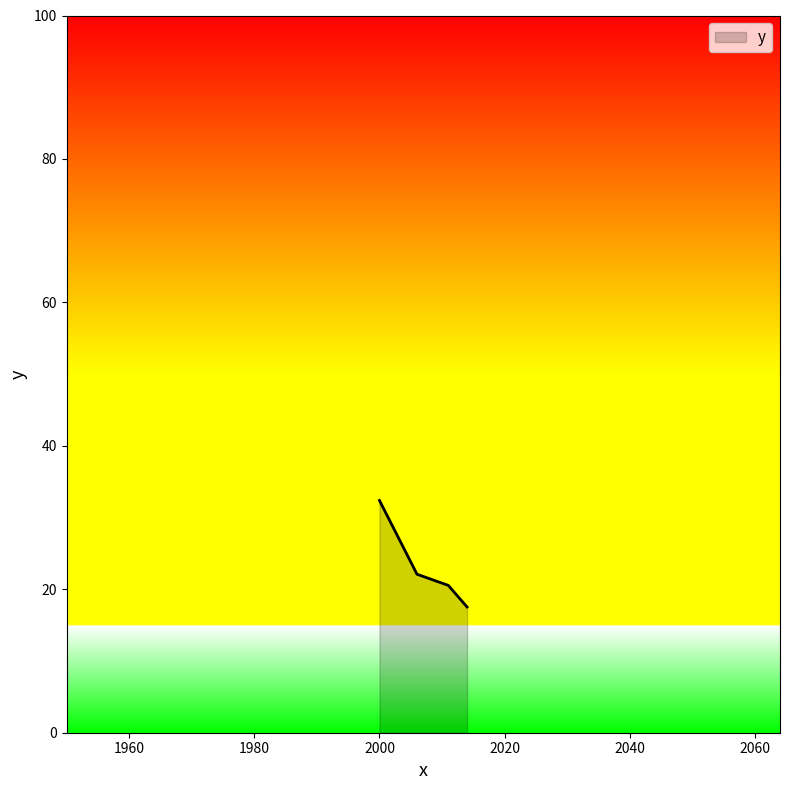

Does the chart have visible grid lines?

No